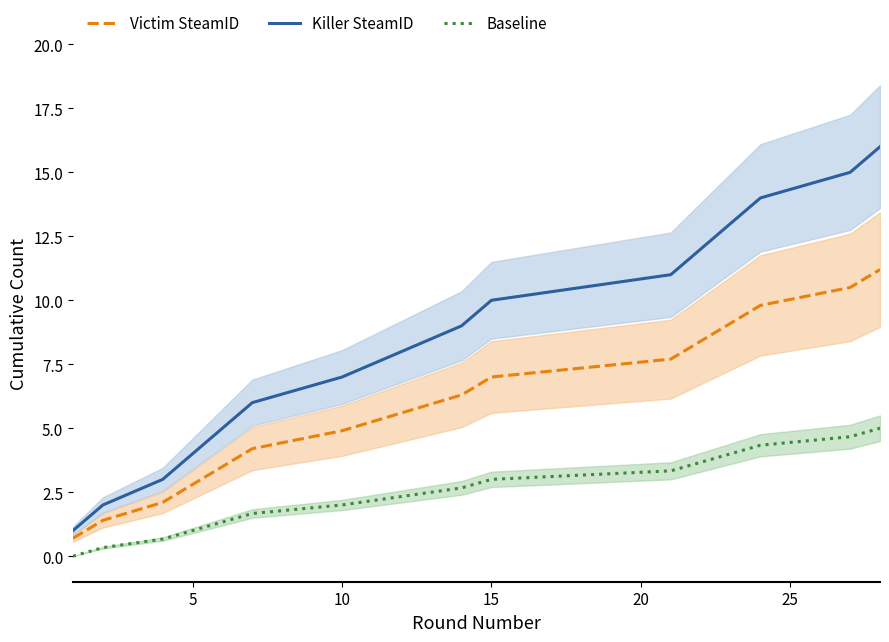

What is the difference between the second highest and minimum values in the Baseline series?

4.7